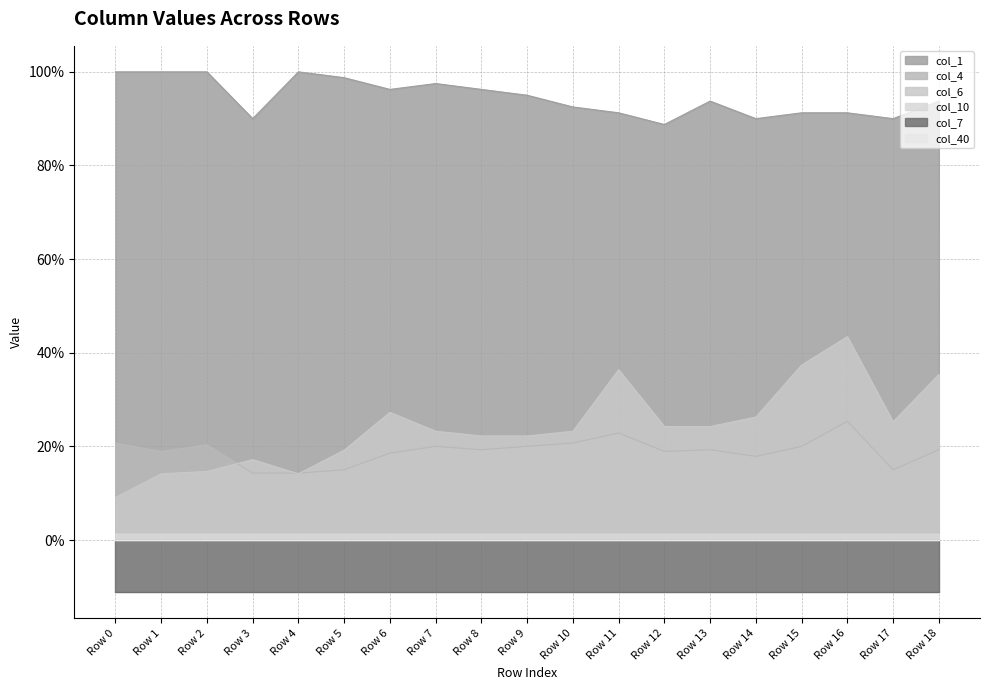

What is the sum of all col_6 values?

4.6